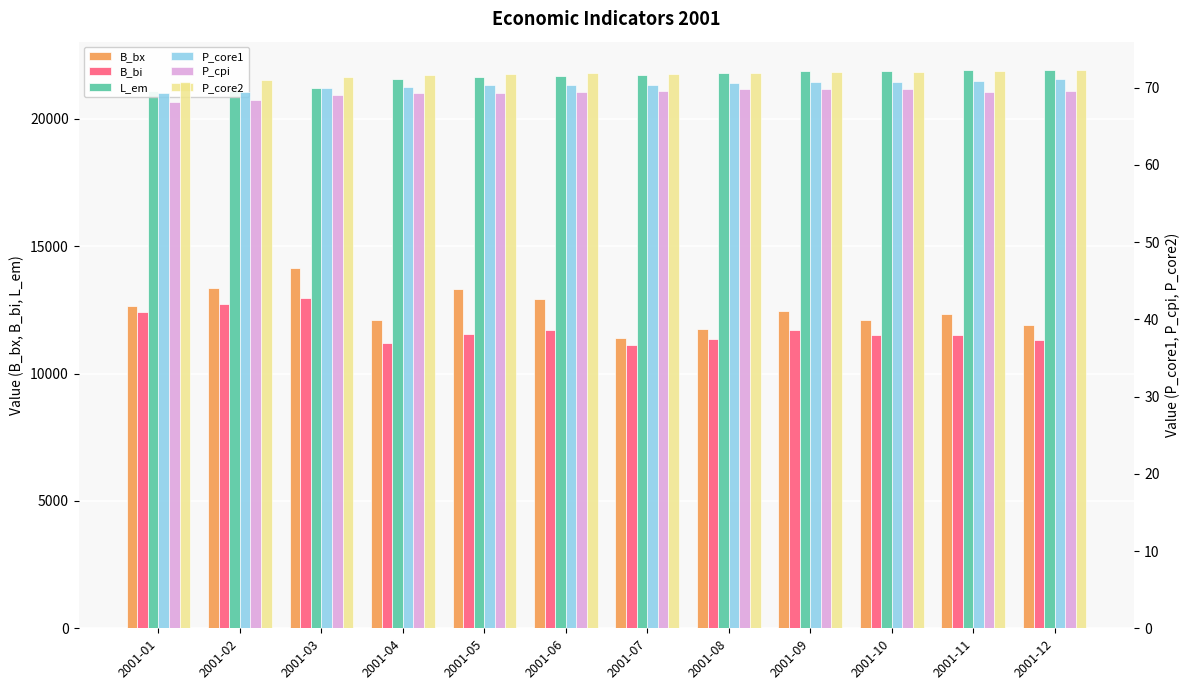

The P_core1 series shows 35.9 at 2001-10. True or false?

False